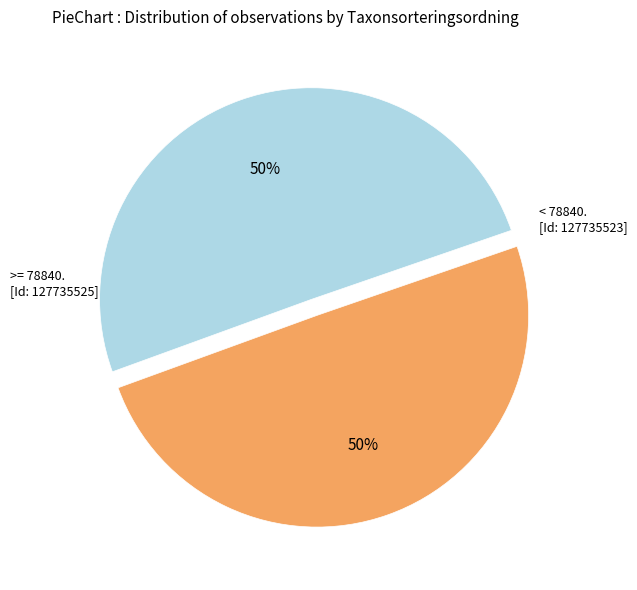

To the nearest percent, what is the average slice percentage?

50%